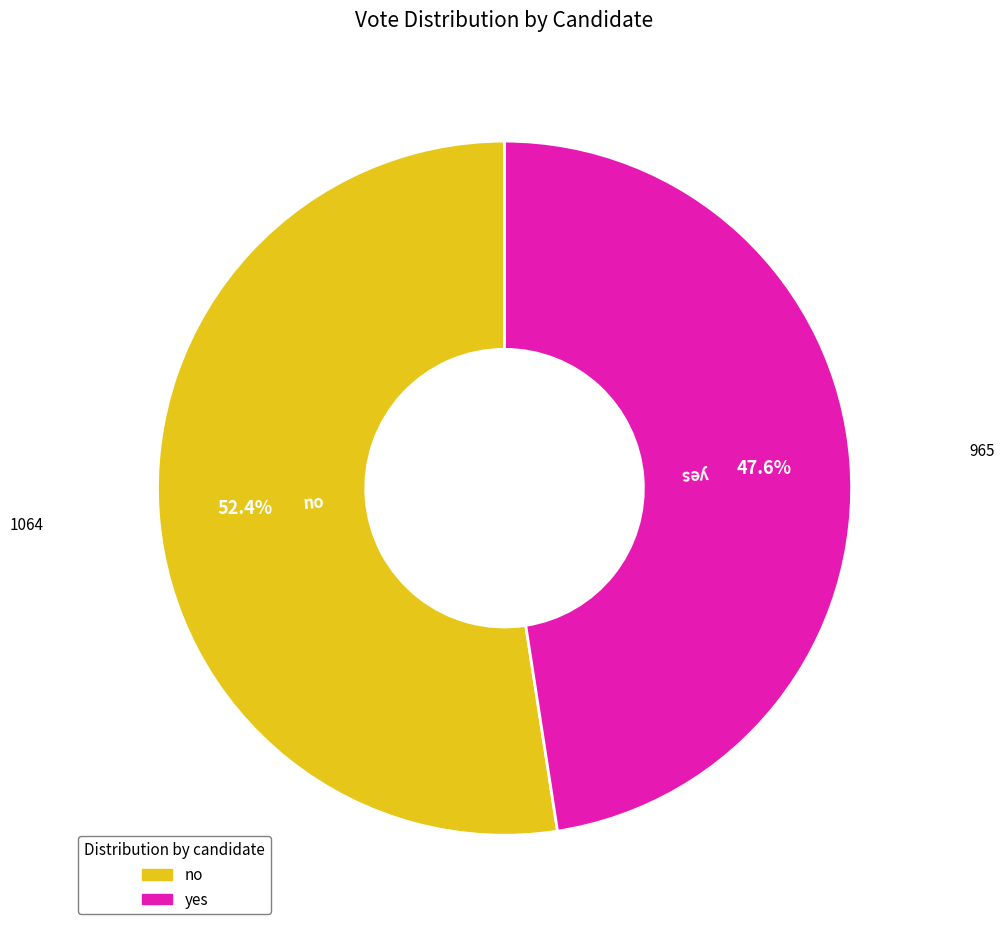

What portion of the pie excludes no?

47.6%